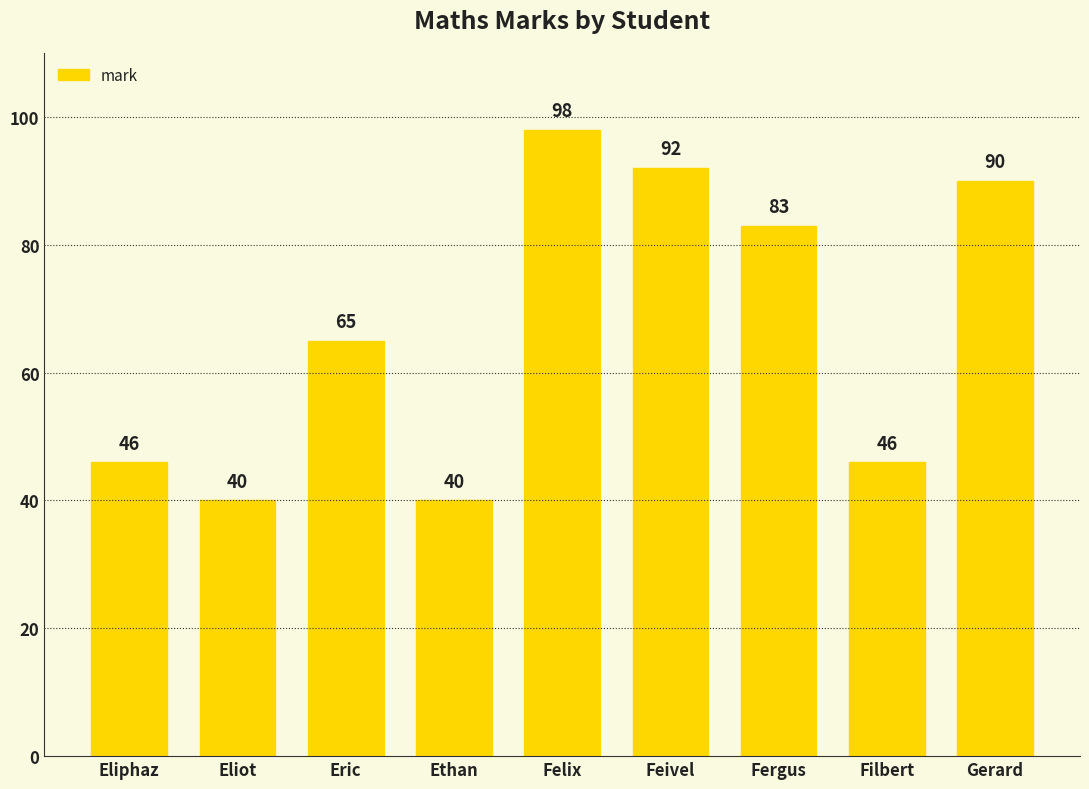

The chart shows a value of 68 at Ethan. True or false?

False